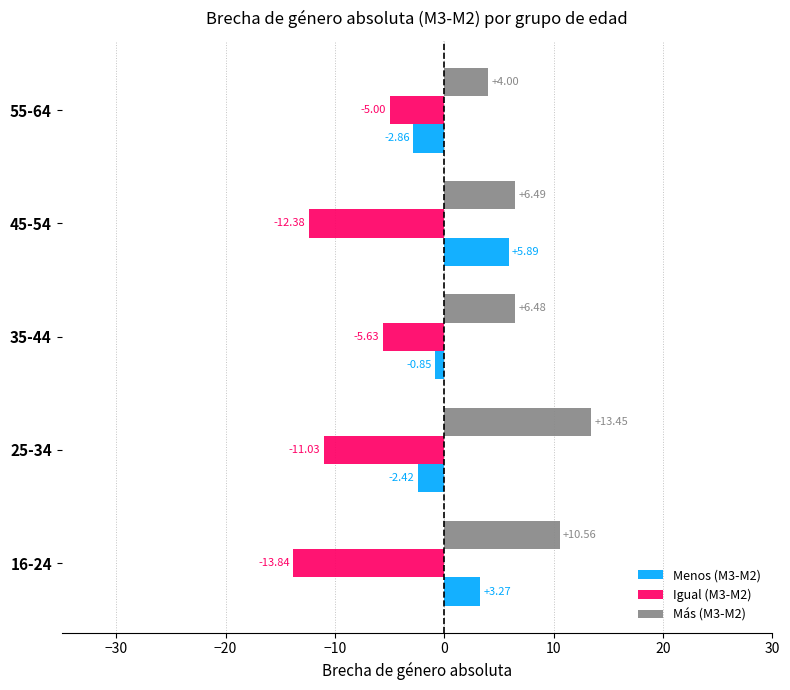

Is the value of Igual (M3-M2) at 45-54 greater than the value of Más (M3-M2) at 55-64?

No